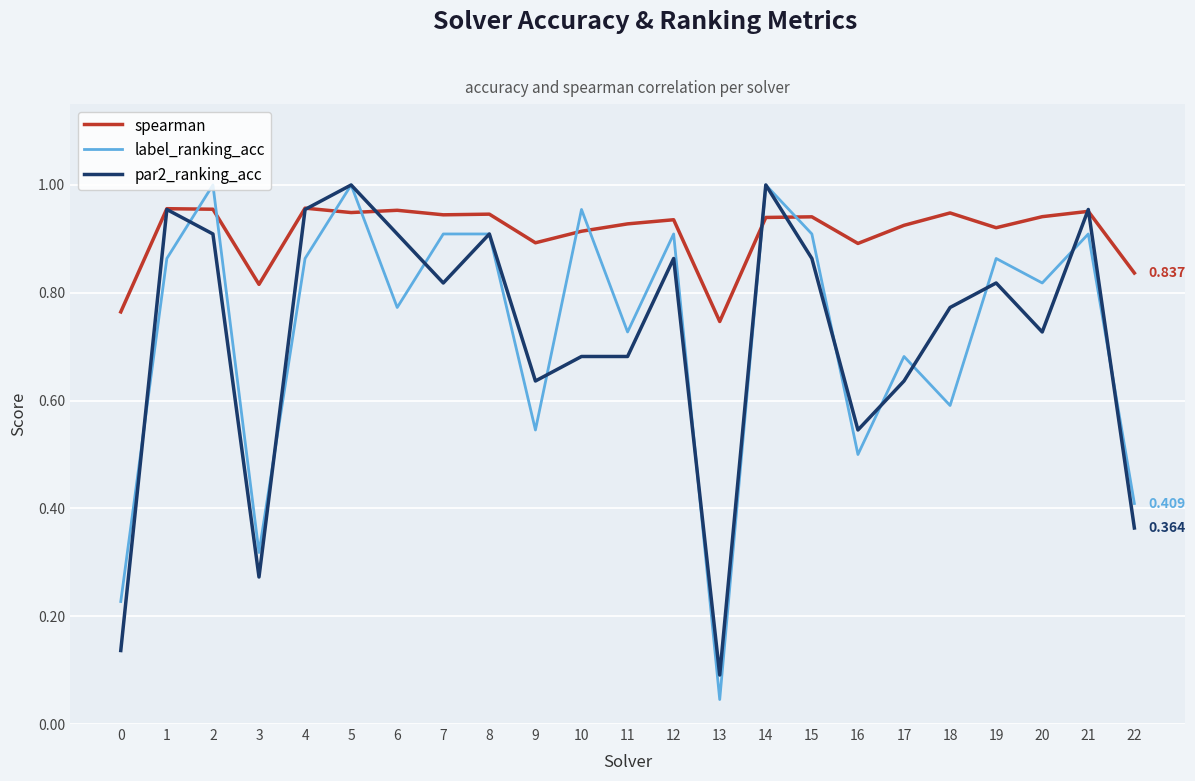

Which series has the largest range (max minus min)?

label_ranking_acc